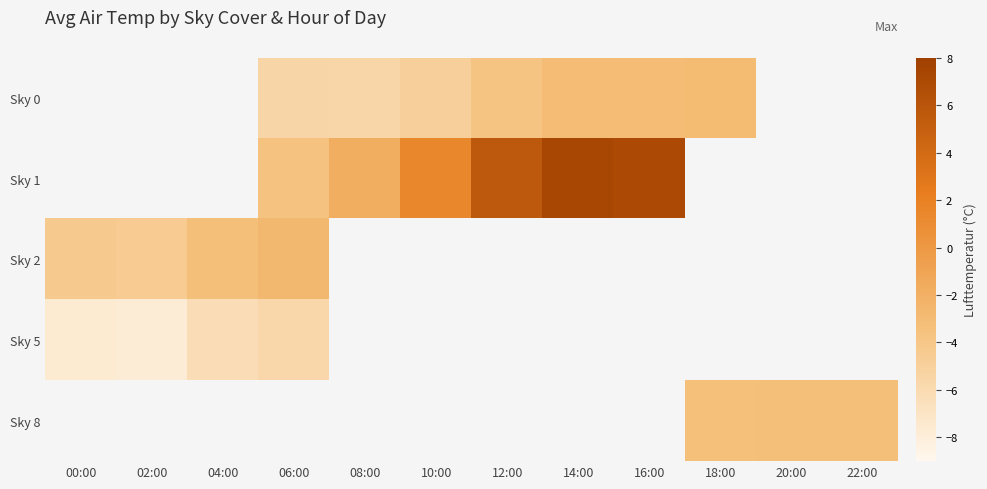

Which label corresponds to the smallest value in the chart?

02:00